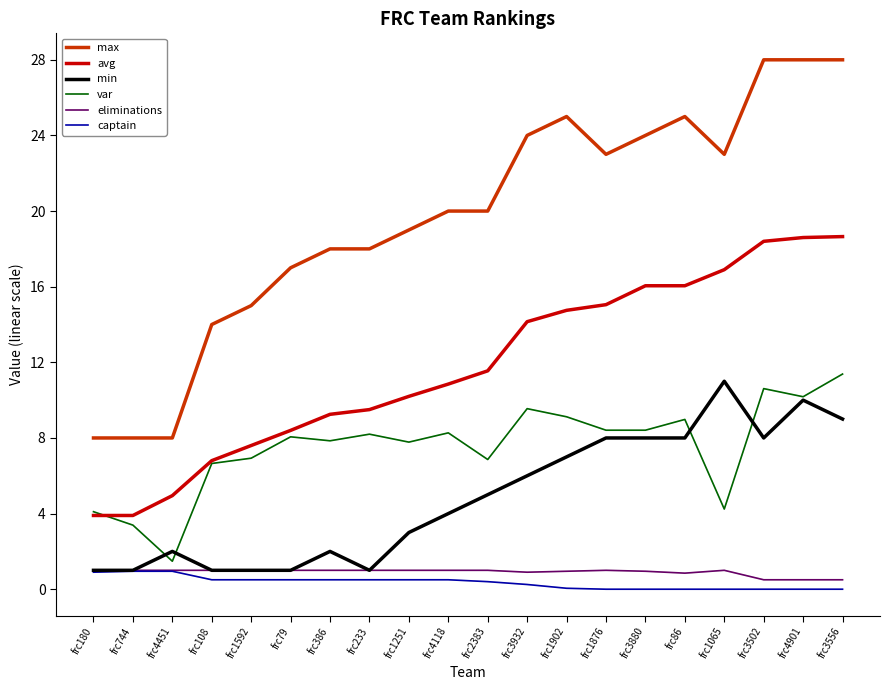

Which series has the largest total across all categories?

max